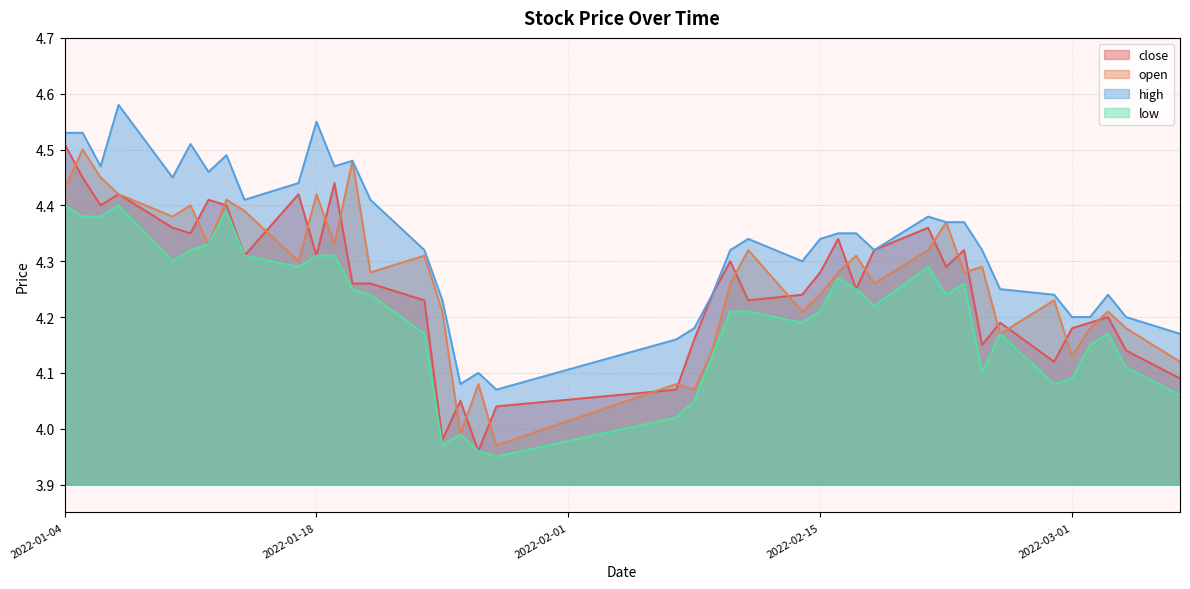

Reading left to right, transcribe all the data shown in this chart.

close: 4.5	4.5	4.4	4.4	4.4	4.3	4.4	4.4	4.3	4.4	4.3	4.4	4.3	4.3	4.2	4.0	4.0	4.0	4.0	4.1	4.2	4.2	4.3	4.2	4.2	4.3	4.3	4.2	4.3	4.4	4.3	4.3	4.2	4.2	4.1	4.2	4.2	4.2	4.1	4.1
open: 4.4	4.5	4.5	4.4	4.4	4.4	4.3	4.4	4.4	4.3	4.4	4.3	4.5	4.3	4.3	4.2	4.0	4.1	4.0	4.1	4.1	4.1	4.3	4.3	4.2	4.2	4.3	4.3	4.3	4.3	4.4	4.3	4.3	4.2	4.2	4.1	4.2	4.2	4.2	4.1
high: 4.5	4.5	4.5	4.6	4.5	4.5	4.5	4.5	4.4	4.4	4.5	4.5	4.5	4.4	4.3	4.2	4.1	4.1	4.1	4.2	4.2	4.2	4.3	4.3	4.3	4.3	4.3	4.3	4.3	4.4	4.4	4.4	4.3	4.2	4.2	4.2	4.2	4.2	4.2	4.2
low: 4.4	4.4	4.4	4.4	4.3	4.3	4.3	4.4	4.3	4.3	4.3	4.3	4.2	4.2	4.2	4.0	4.0	4.0	4.0	4.0	4.0	4.1	4.2	4.2	4.2	4.2	4.3	4.2	4.2	4.3	4.2	4.3	4.1	4.2	4.1	4.1	4.2	4.2	4.1	4.1